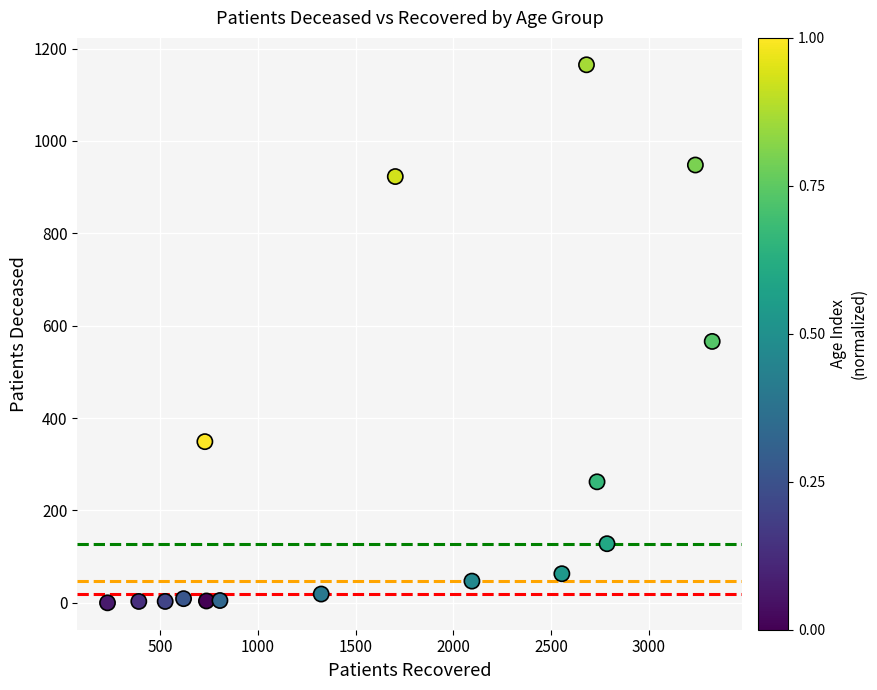

What is the range of X values (max minus min)?

3093